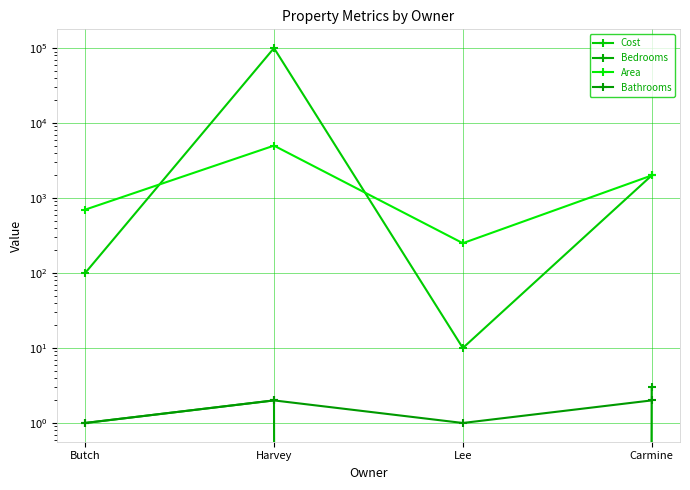

How many lines are shown in the chart?

4